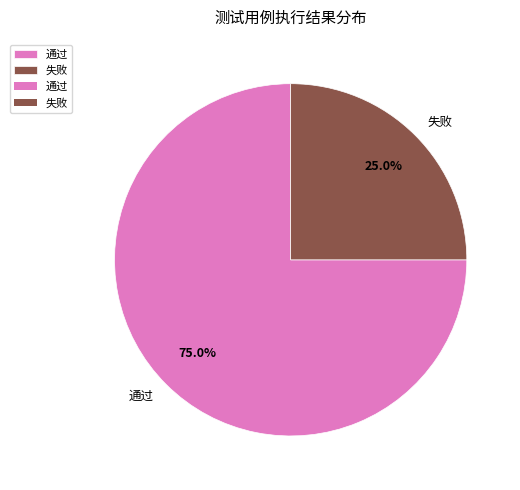

True or false: 失败 accounts for 25% of the total.

True